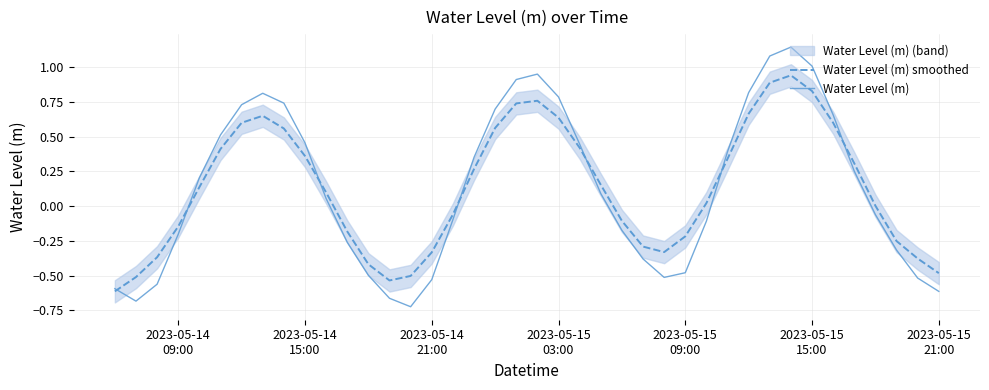

What is the difference between the highest and lowest values at 2023-05-14
21:00?

0.2